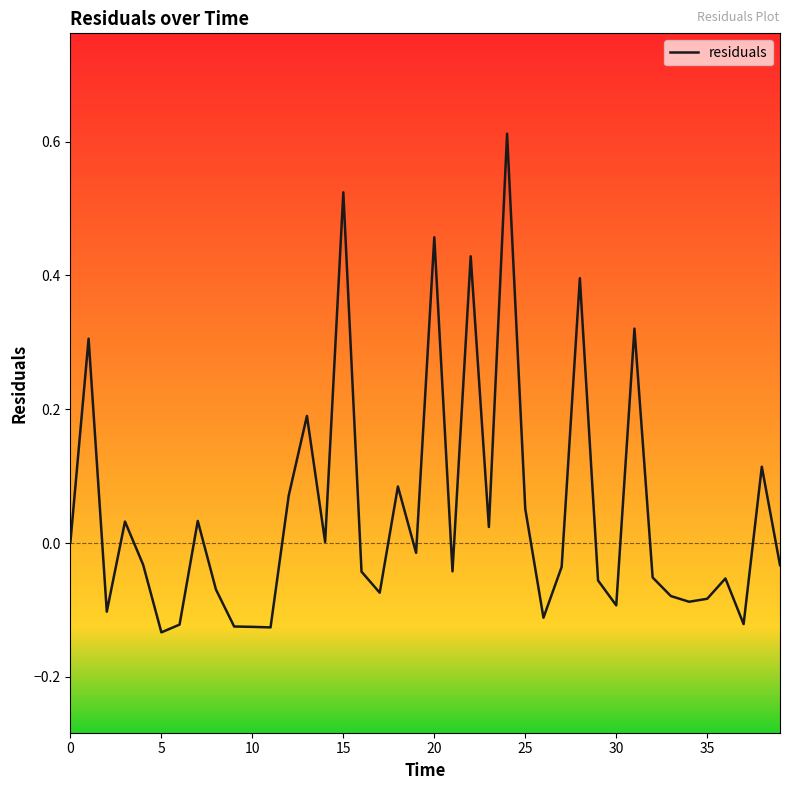

What is the minimum value shown in the chart?

-0.1